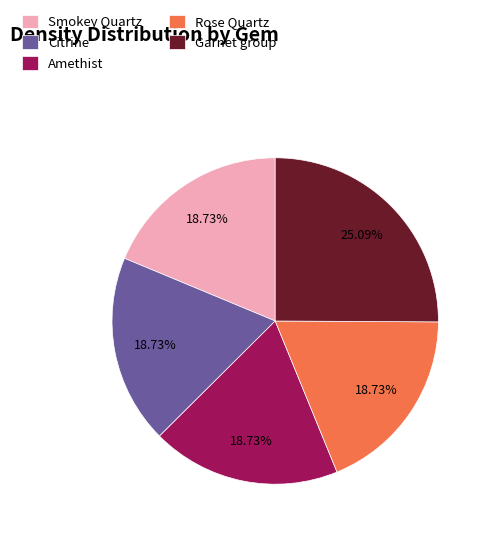

What percentage is the Citrine slice, to the nearest percent?

19%